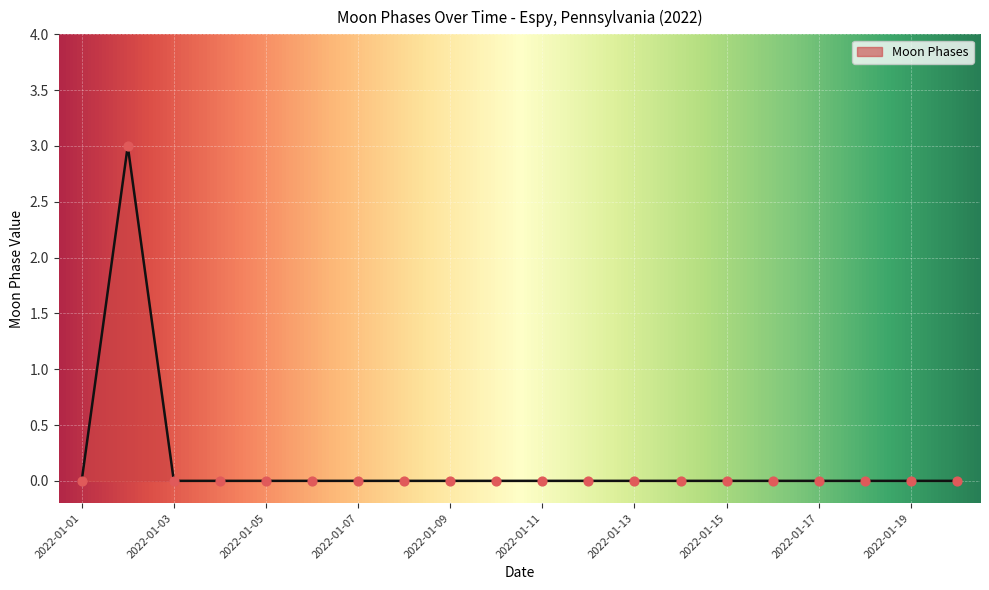

What is the greatest value displayed?

3